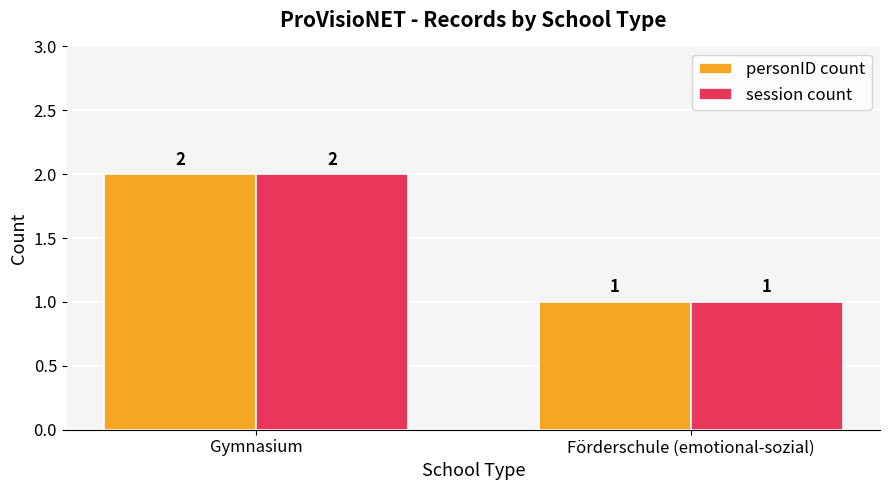

What is the difference between the personID count values at Förderschule (emotional-sozial) and Gymnasium?

1